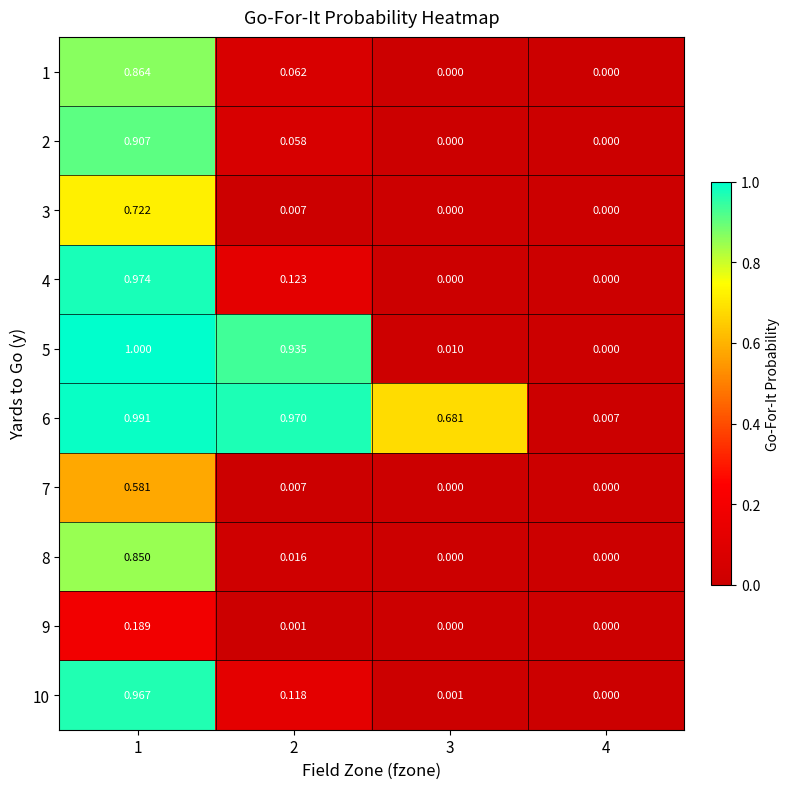

Is the value of 10 at 2 greater than the value of 3 at 4?

Yes